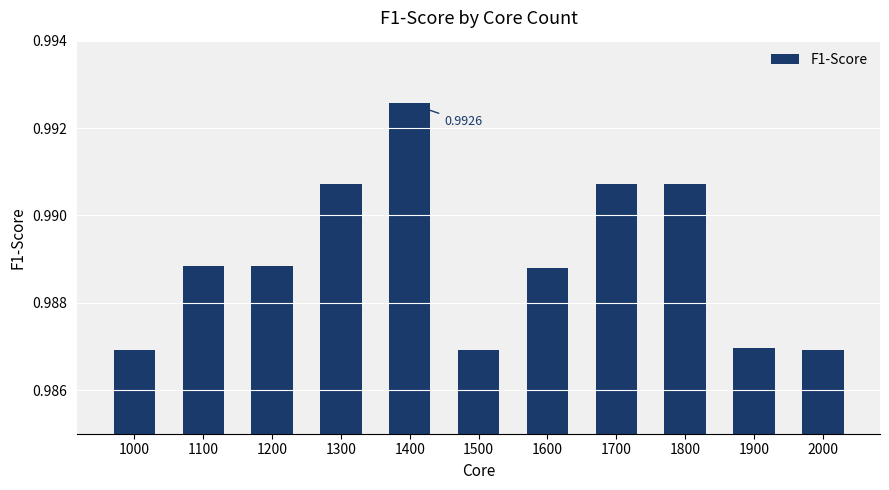

Which has a higher value, 1200 or 1500?

1200